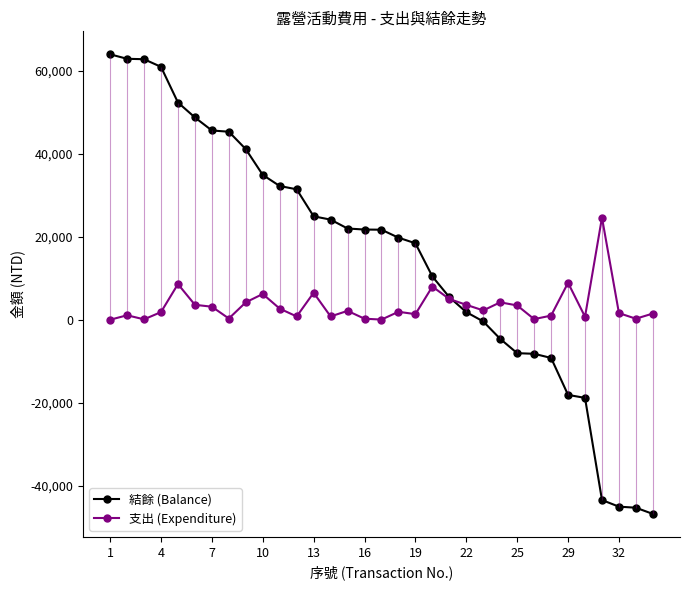

How many interior local valleys does the 支出 (Expenditure) series have?

10